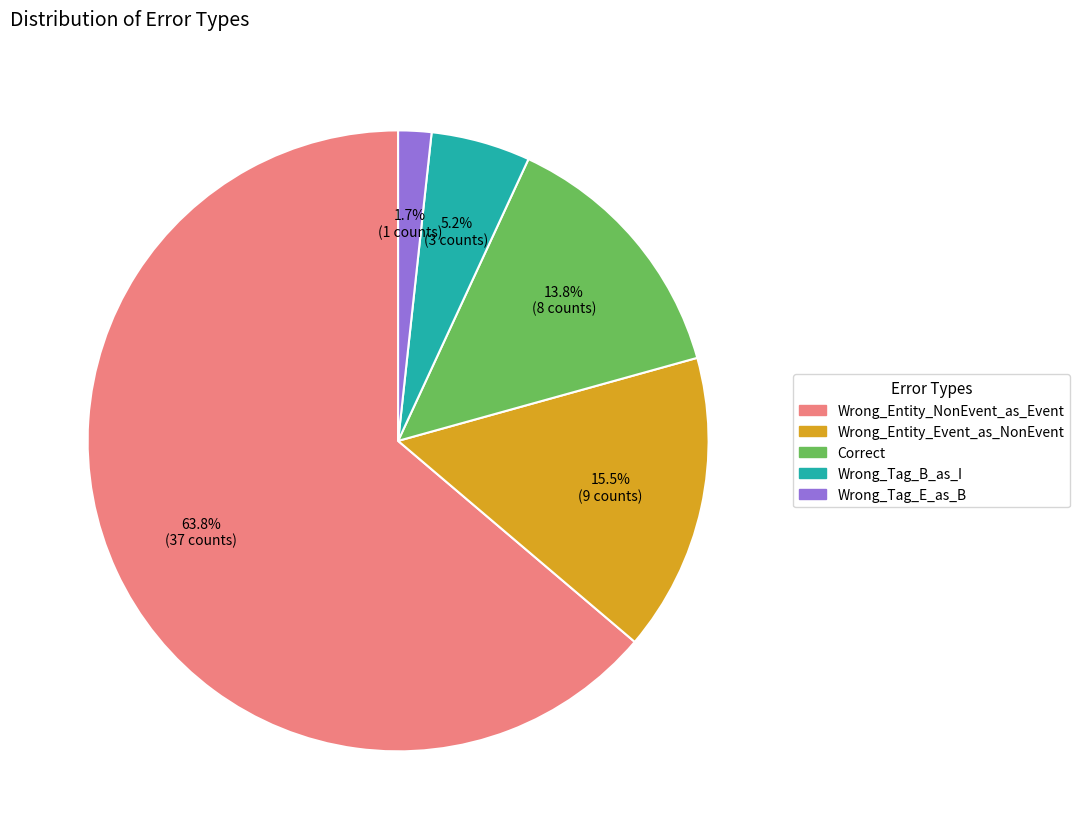

To the nearest percent, what is the difference between the largest and smallest slice percentages?

62%